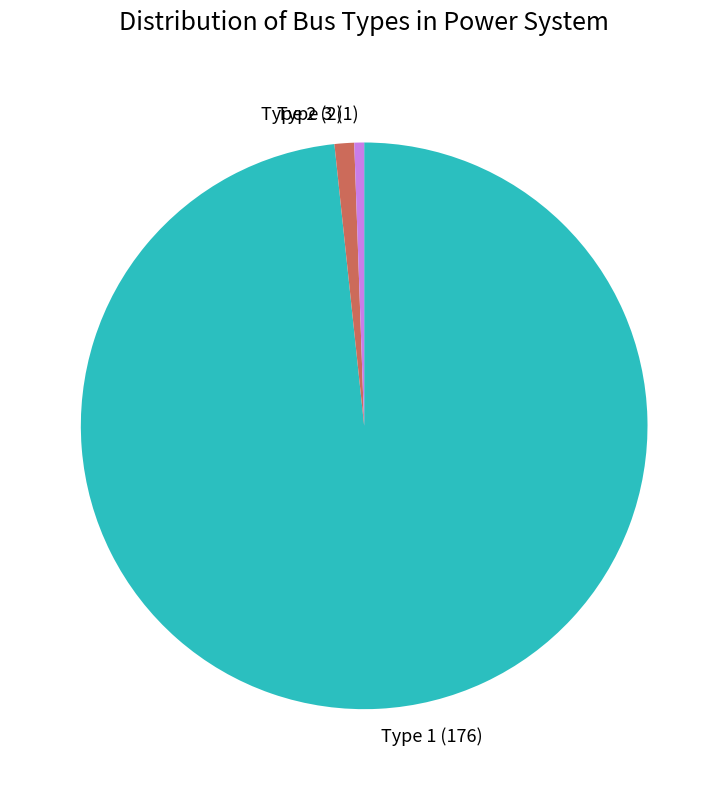

Which slice represents more than half of the pie?

Type 1 (176)